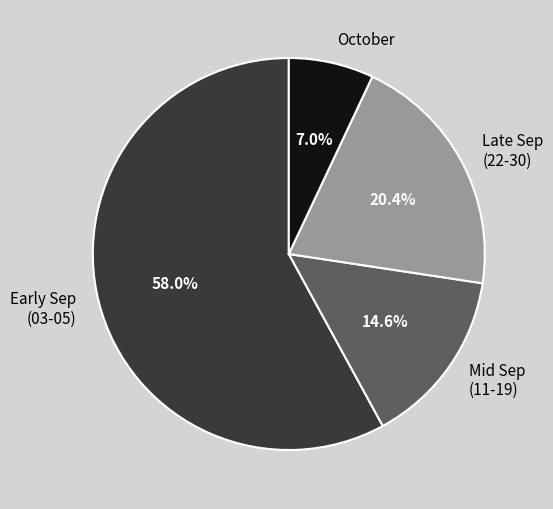

Count the number of slices in the pie.

4